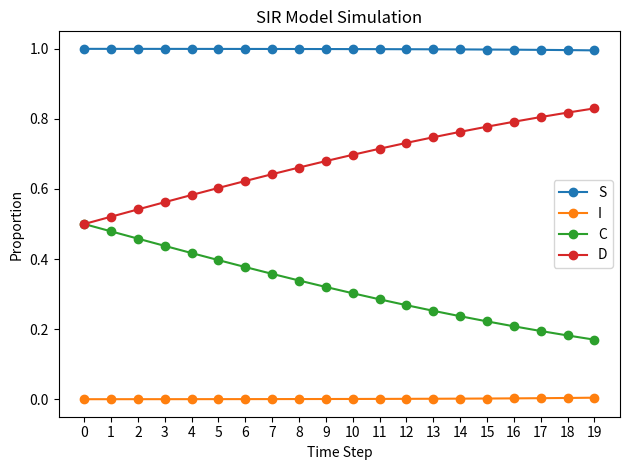

True or false: S and D cross at least once.

False